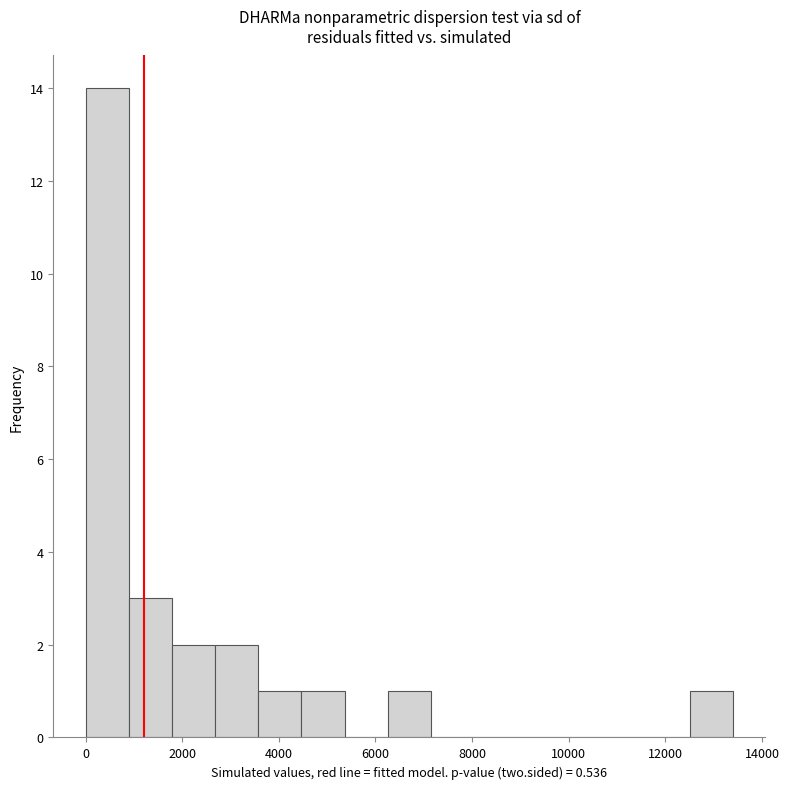

Reading left to right, transcribe this chart: for each bar, give the range it covers on the x-axis and its height. Neither the bar edges nor the heights are printed on the chart, so give them approximately, as read against the axes.

0 to 800: 14
800 to 1800: 3
1800 to 2600: 2
2600 to 3600: 2
3600 to 4400: 1
4400 to 5400: 1
5400 to 6200: 0
6200 to 7200: 1
7200 to 8000: 0
8000 to 9000: 0
9000 to 9800: 0
9800 to 10800: 0
10800 to 11600: 0
11600 to 12600: 0
12600 to 13400: 1